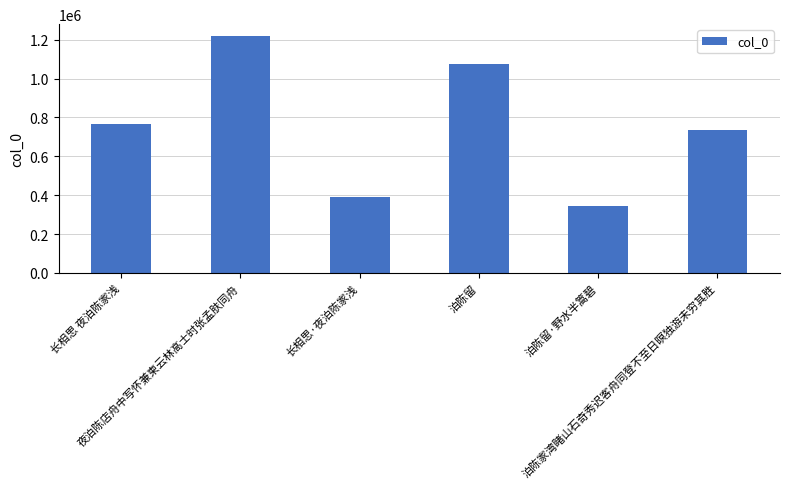

Which label corresponds to the largest value in the chart?

夜泊陈店舟中写怀兼柬云林高士时张孟肤同舟